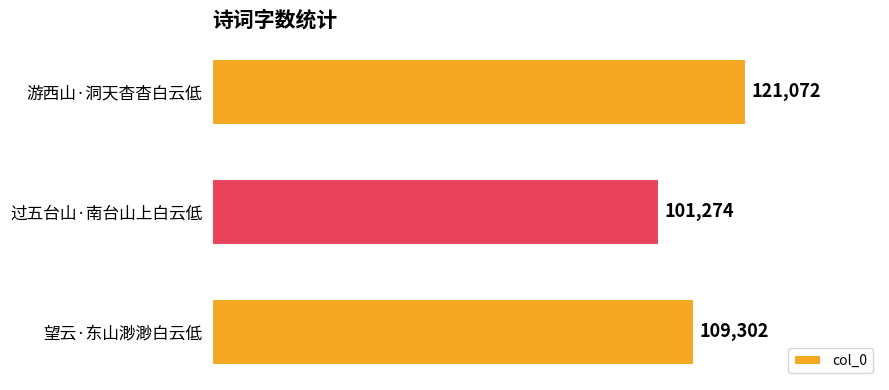

How many distinct data groups are displayed?

1